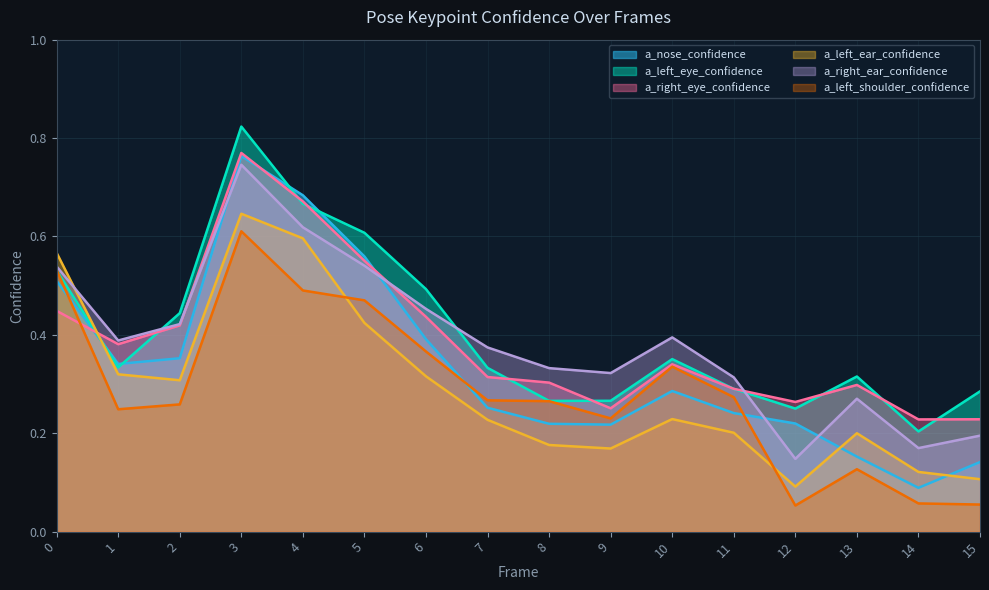

The value of a_left_eye_confidence at 1 is 0.3. True or false?

True